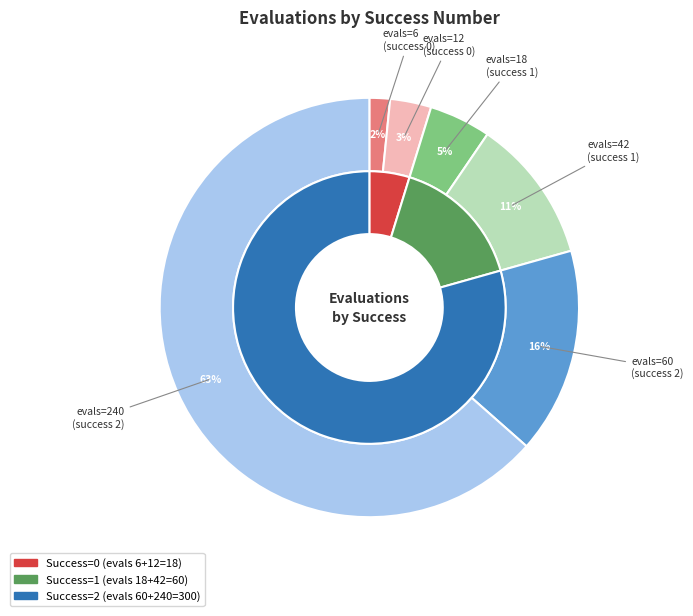

Does 1 (evals=42) represent more than half of the total?

No